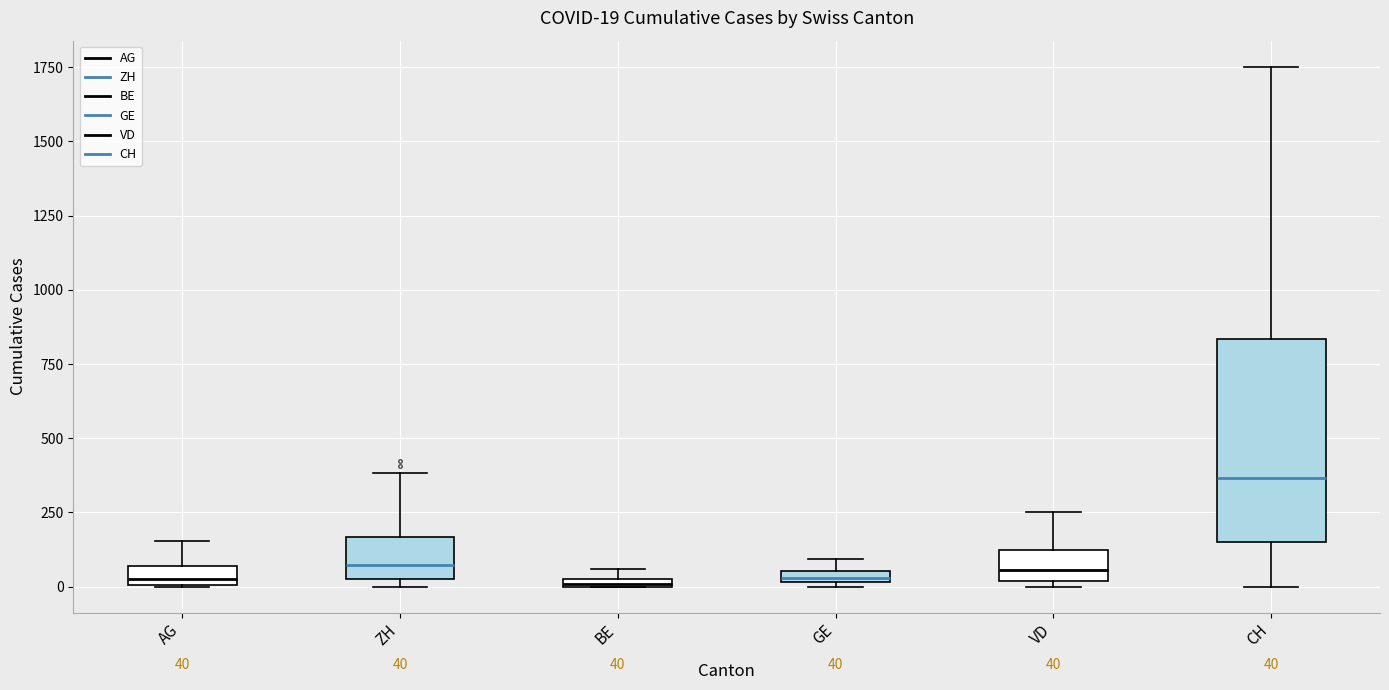

Comparing the boxes themselves (not the whiskers), which one is the tallest?

CH